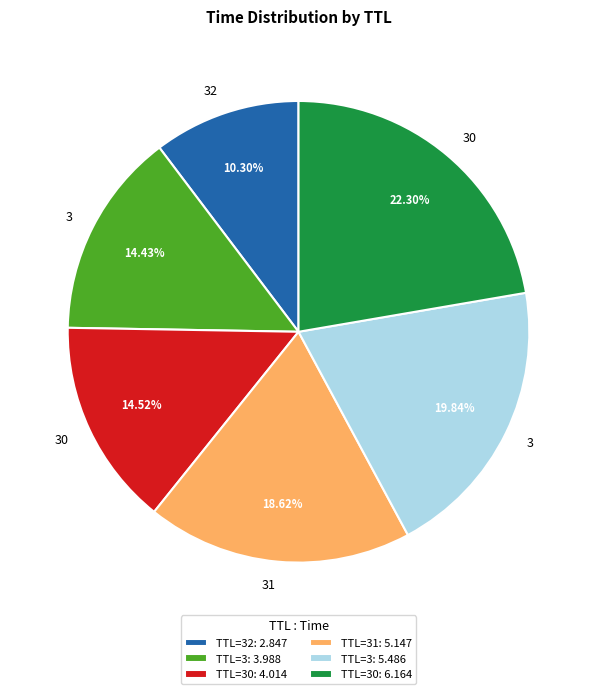

What is the ratio of the value at TTL=30: 6.164 to the value at TTL=31: 5.147?

1.2